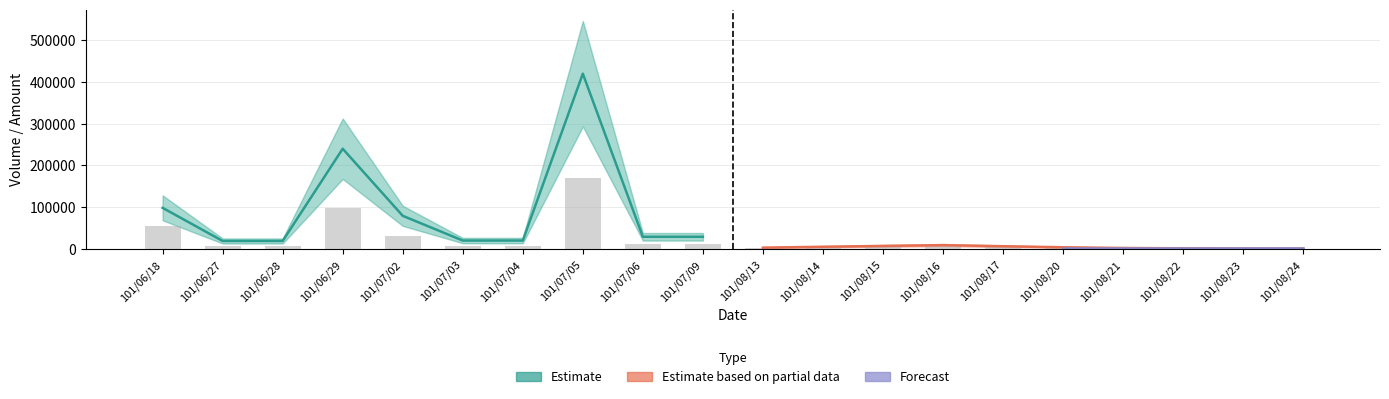

True or false: col_1 has a value of 99000 at 101/06/18.

True